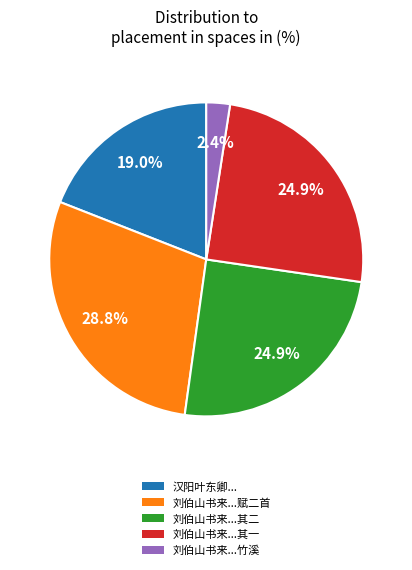

Does any single category account for the majority?

No